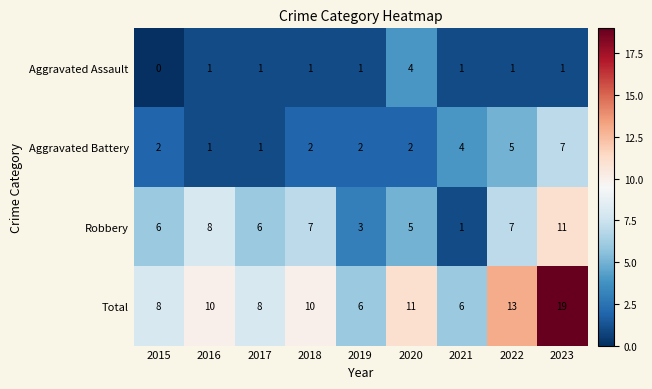

How many positive values does the Aggravated Assault series have?

8